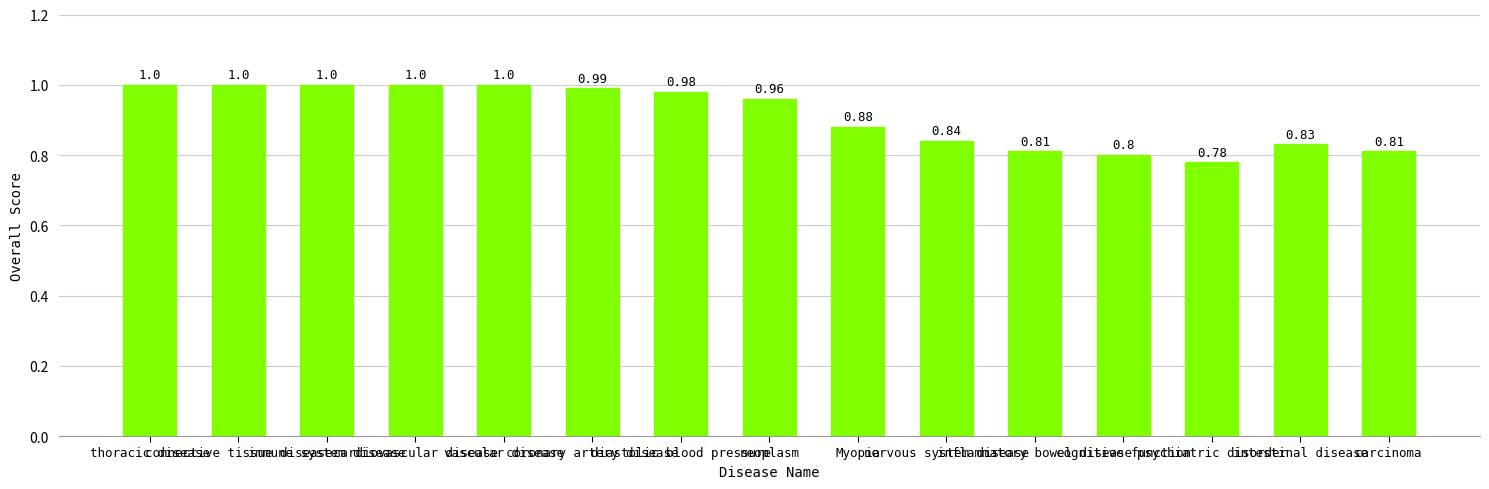

What is the smallest value displayed?

0.8